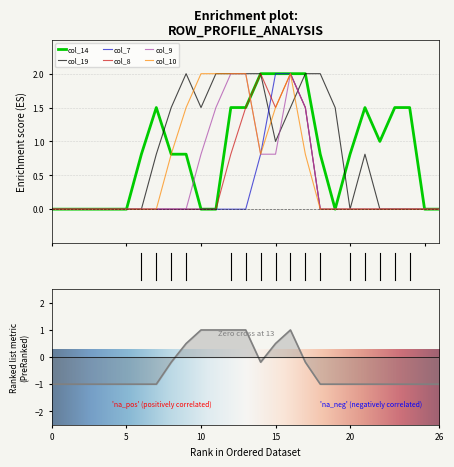

How many intersections are there between col_14 and col_10?

1